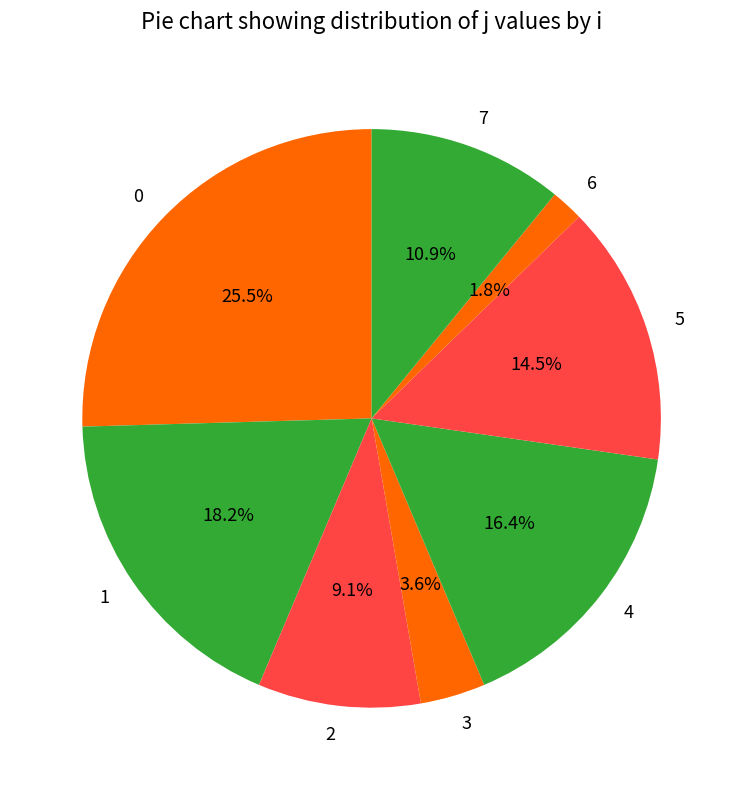

Is 1 the majority of the pie?

No